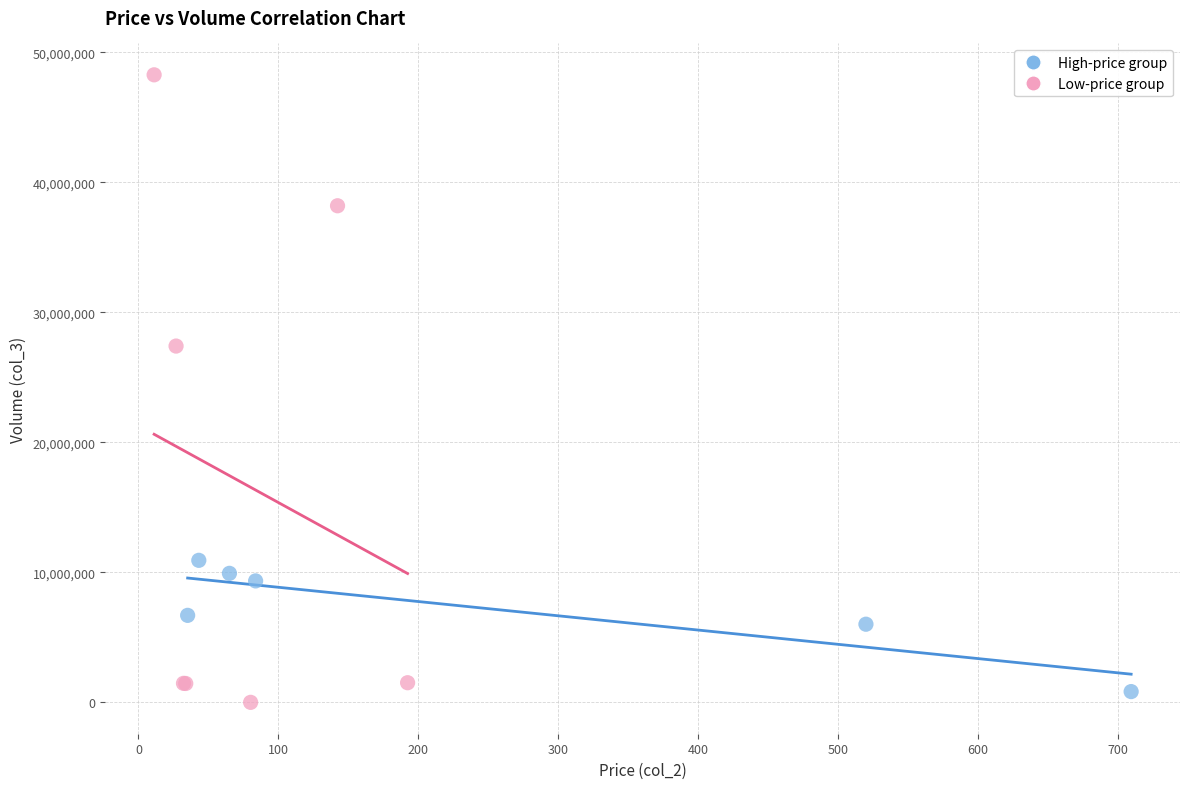

What are all the series names shown in the legend?

High-price group, Low-price group